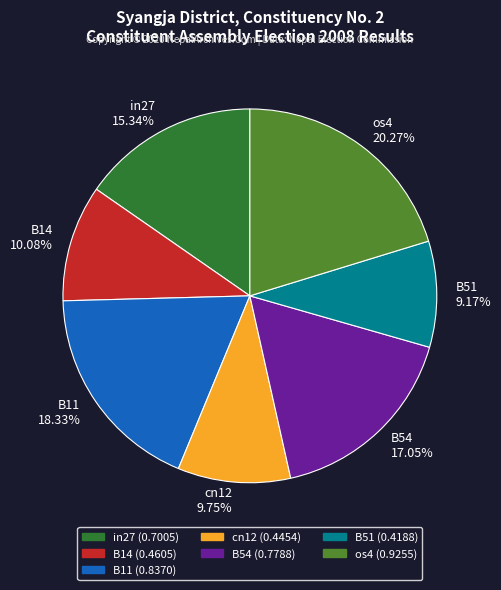

How many slices are in this pie chart?

7